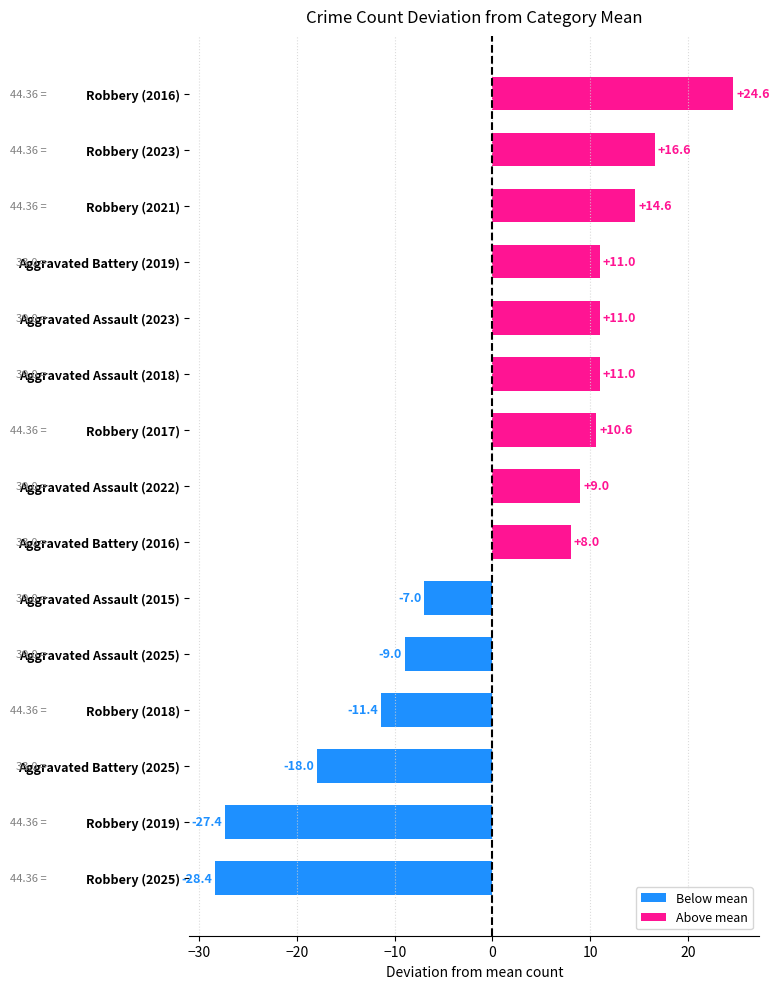

The Robbery series shows 27 at 2020. True or false?

False